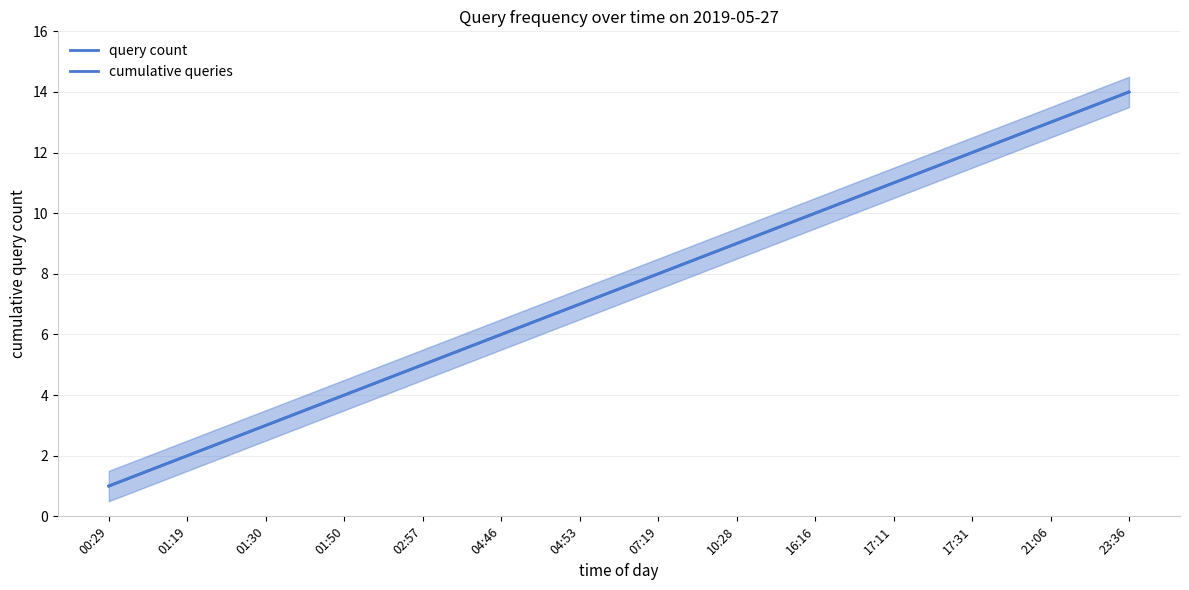

Reading left to right, extract all data points from this chart.

query count: 00:29=1	01:19=2	01:30=3	01:50=4	02:57=5	04:46=6	04:53=7	07:19=8	10:28=9	16:16=10	17:11=11	17:31=12	21:06=13	23:36=14
cumulative queries: 00:29=1	01:19=2	01:30=3	01:50=4	02:57=5	04:46=6	04:53=7	07:19=8	10:28=9	16:16=10	17:11=11	17:31=12	21:06=13	23:36=14